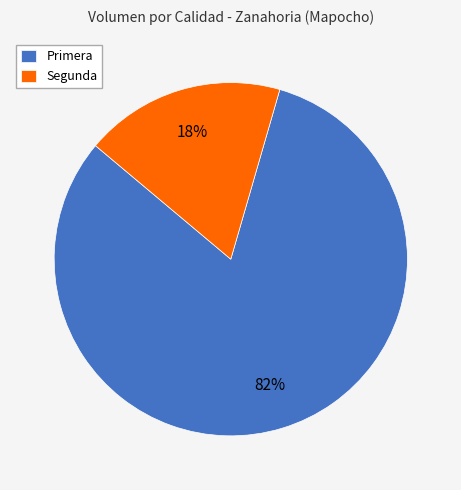

What percentage is the Segunda slice, to the nearest percent?

18%